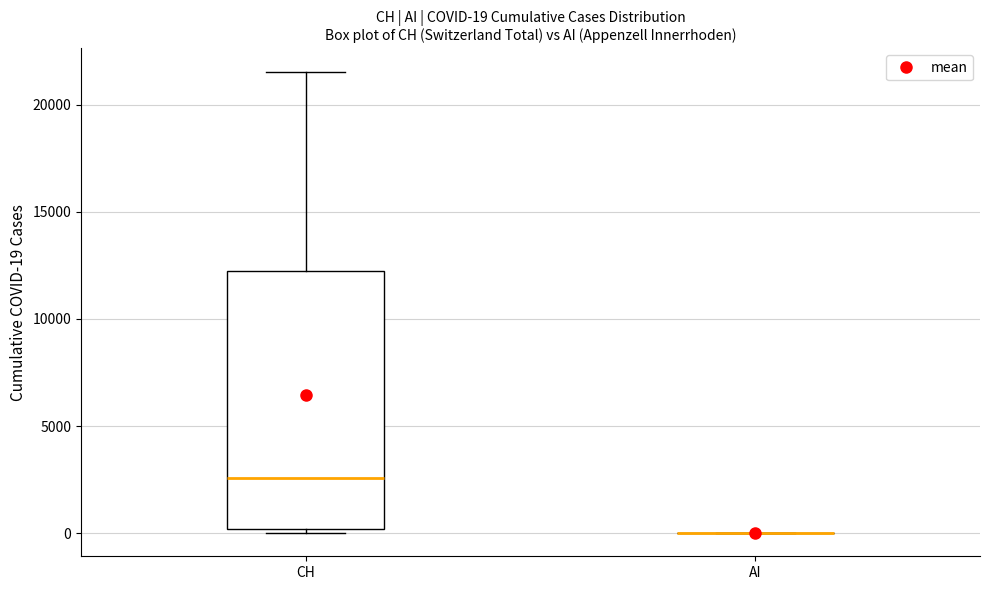

Which box is the tallest, from its lower edge to its upper edge?

CH